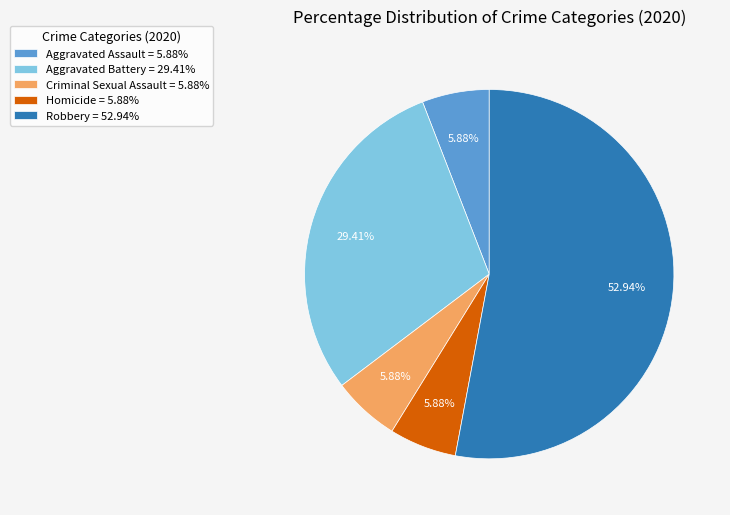

Between Aggravated Battery = 29.41% and Aggravated Assault = 5.88%, which is larger?

Aggravated Battery = 29.41%